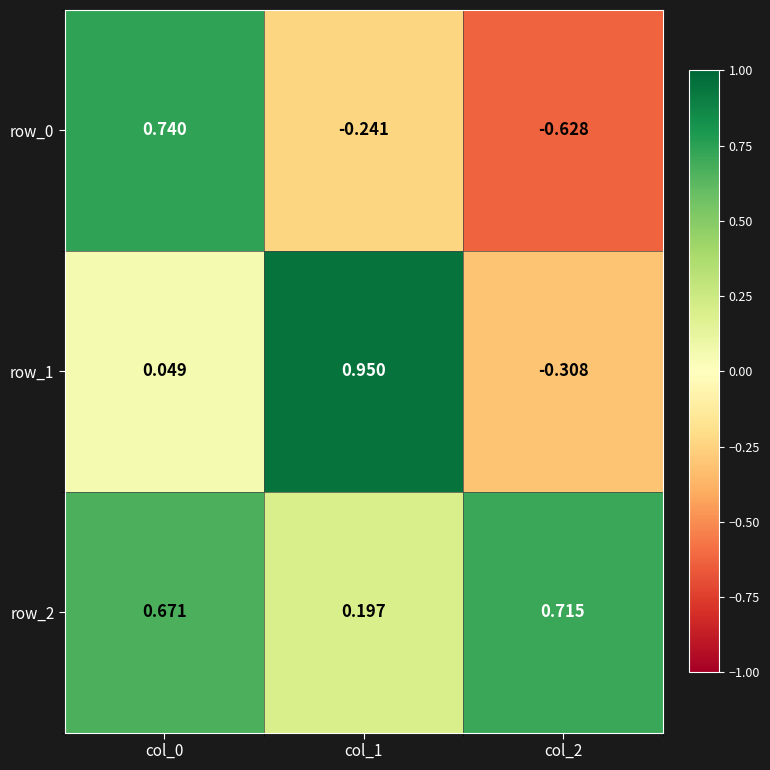

Is the value of row_0 at col_1 greater than the value of row_2 at col_1?

No